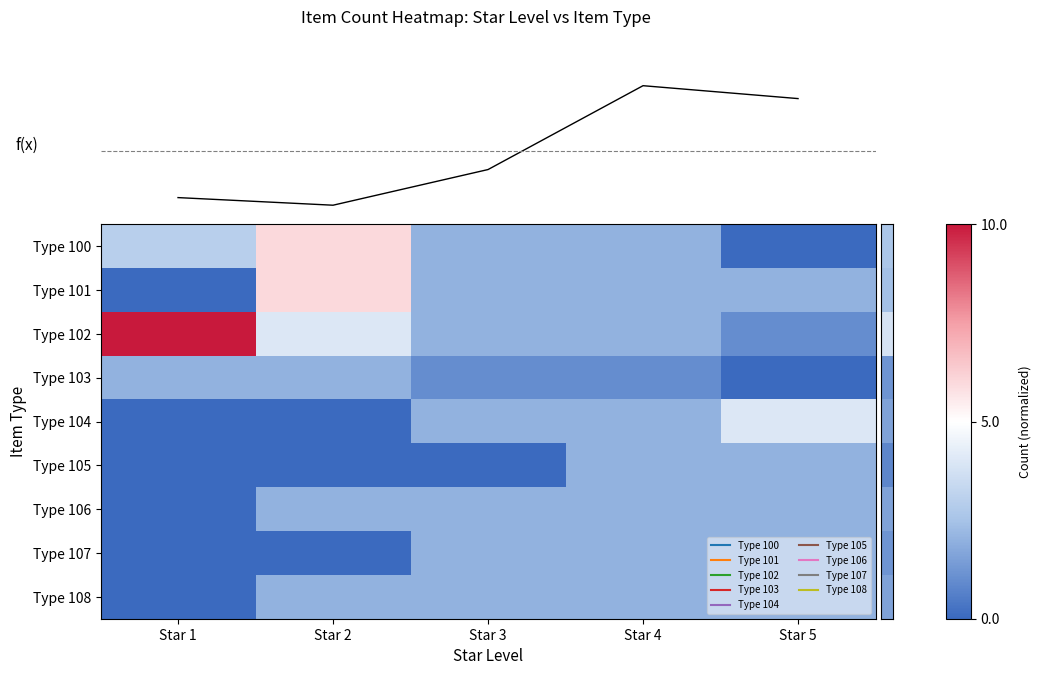

At which category does the chart reach its minimum across all series?

Star 5